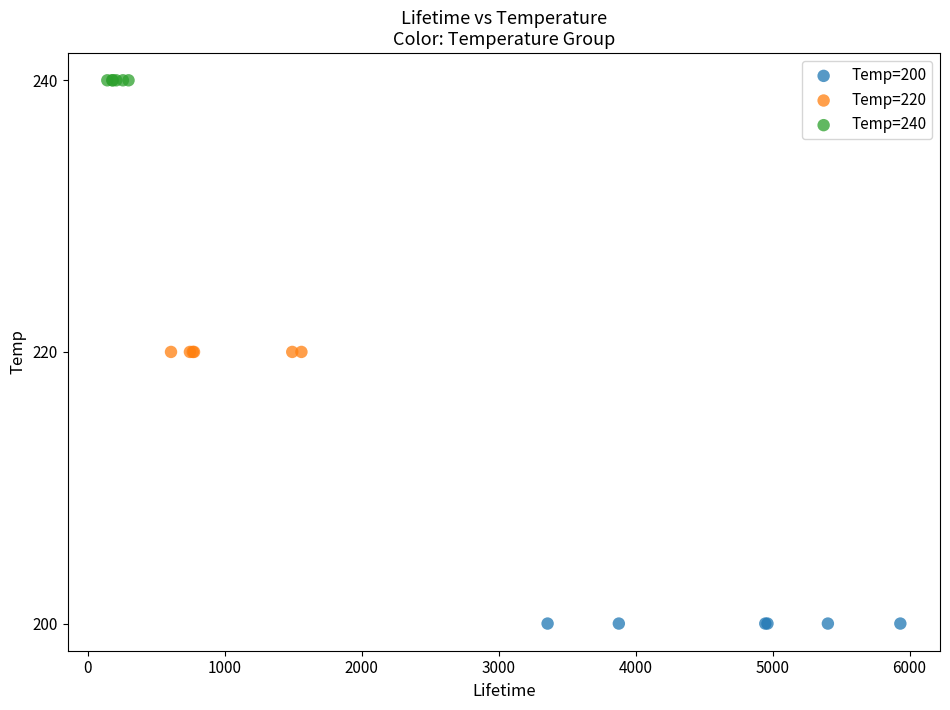

Which series reaches the minimum Y coordinate?

Temp=200